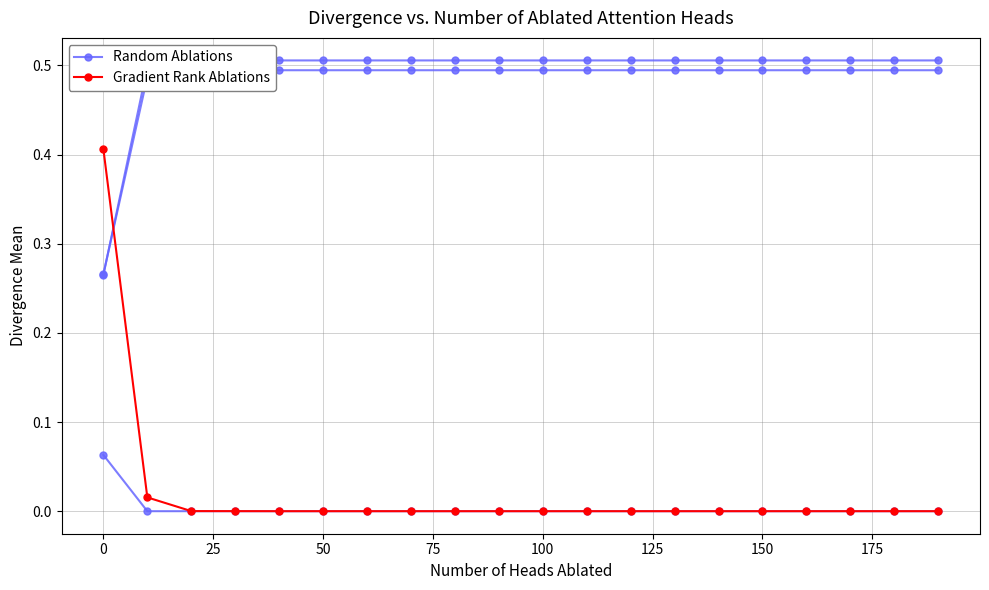

True or false: Gradient Rank Ablations has a value of 0.1 at 0.

False